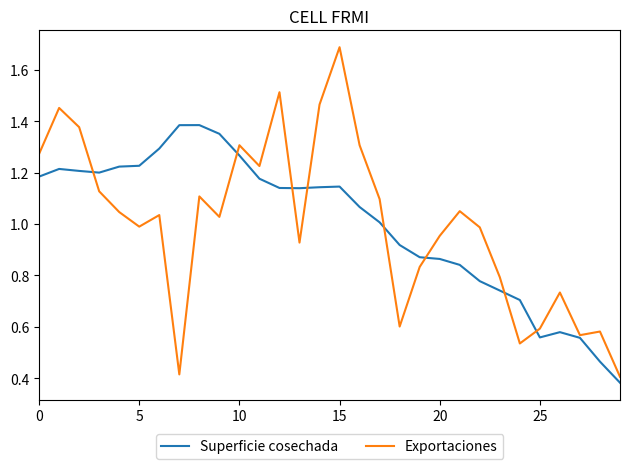

List the series in order of their peak value, highest first.

Exportaciones, Superficie cosechada